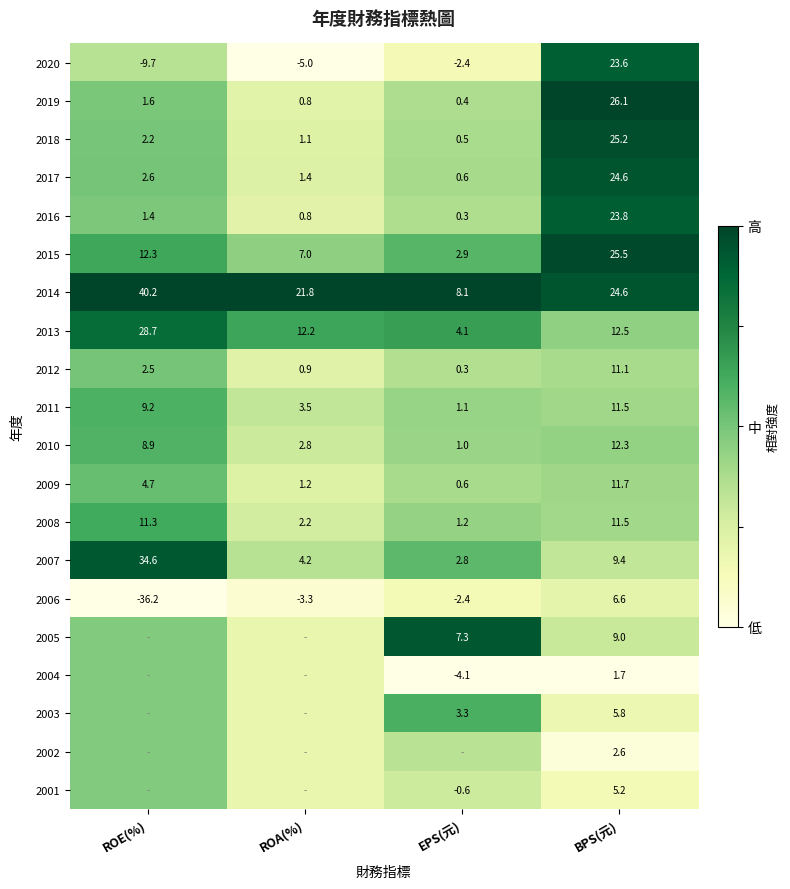

At how many categories does at least one series exceed 0?

4